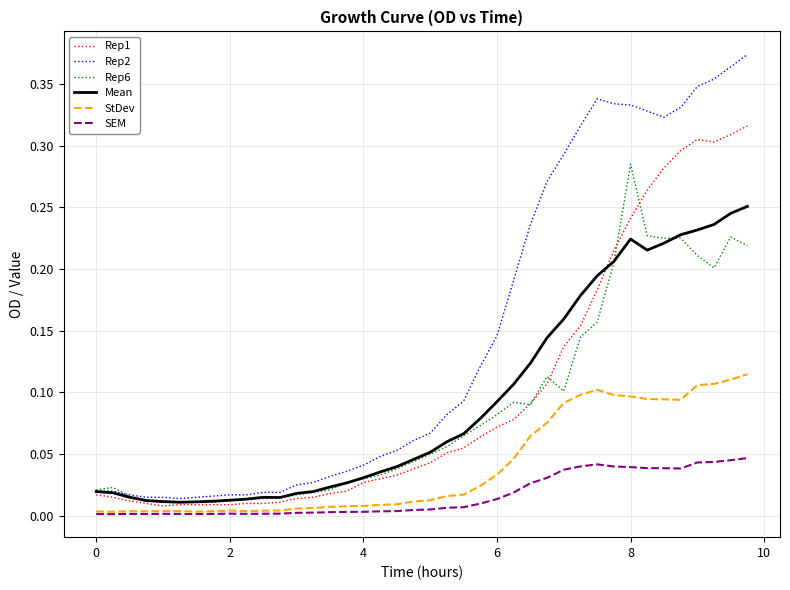

True or false: StDev and Rep2 cross at least once.

False